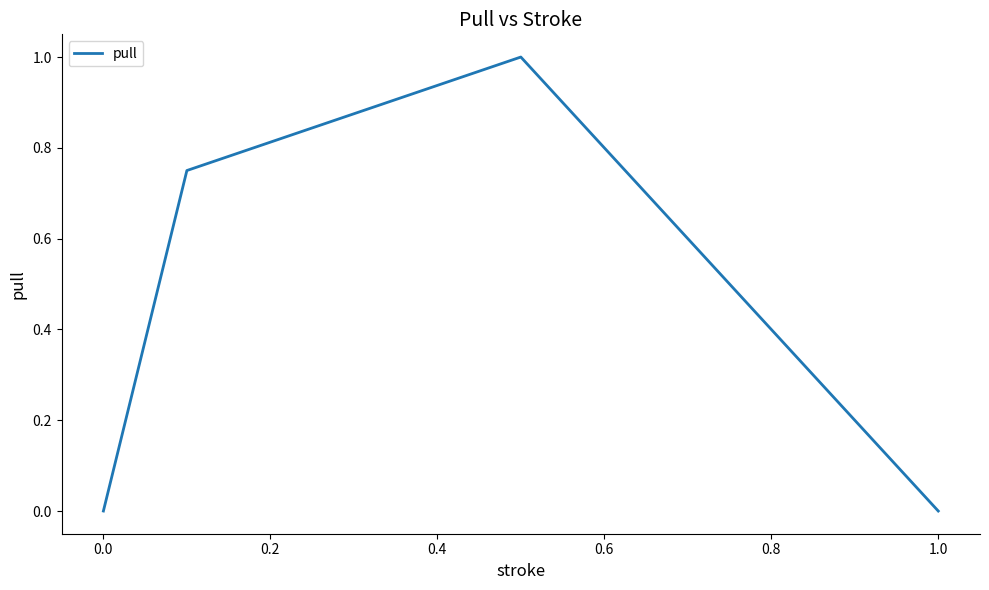

True or false: the data has more than 0 interior local peaks.

True